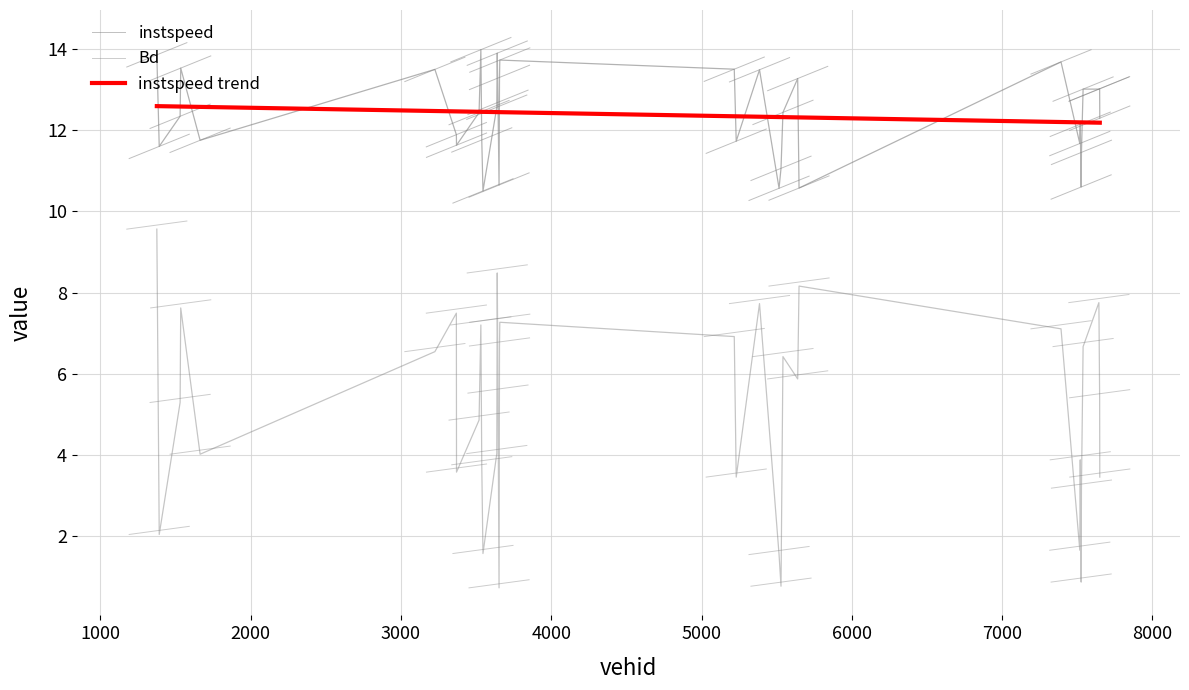

True or false: Bd and instspeed intersect in this chart.

False